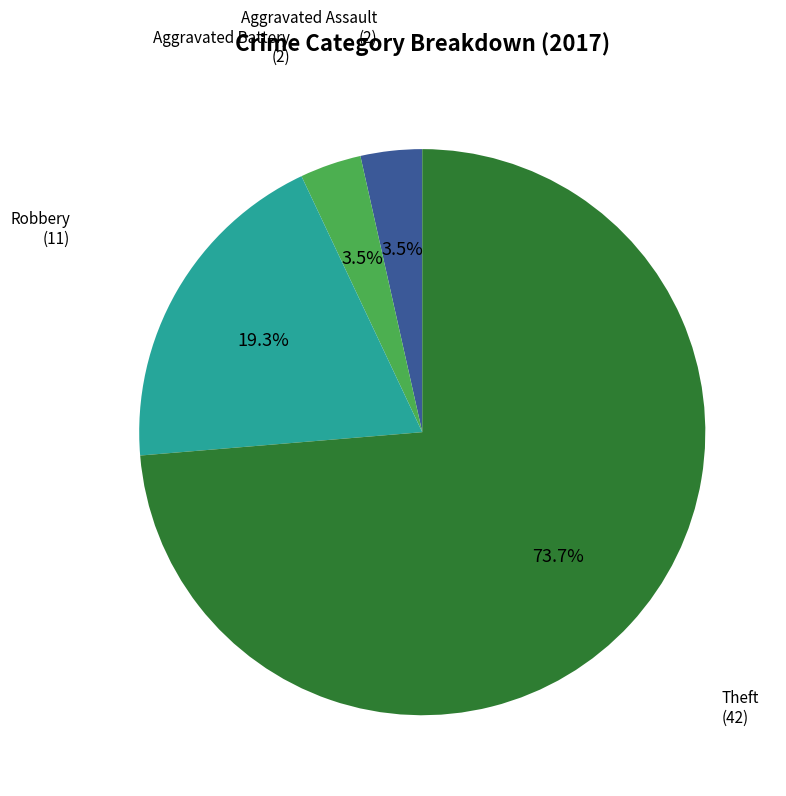

How many slices are in this pie chart?

4